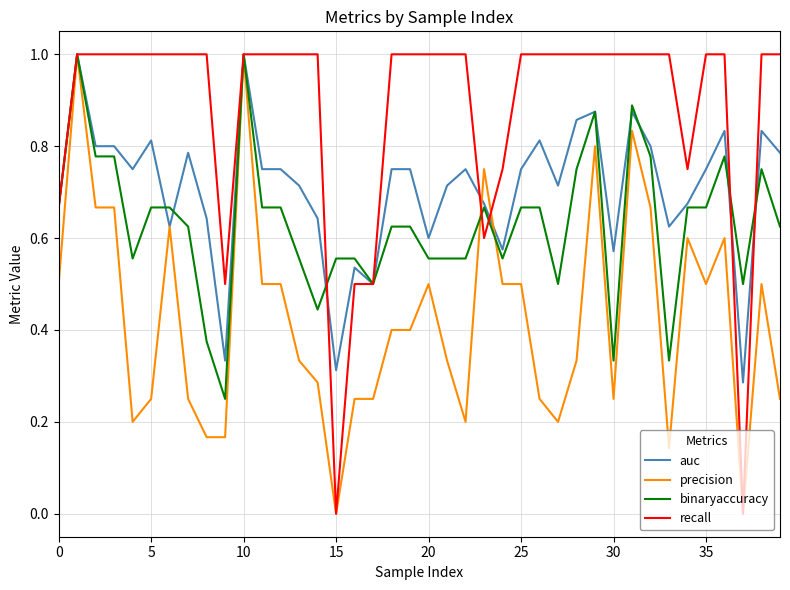

Which series has the largest total across all categories?

recall